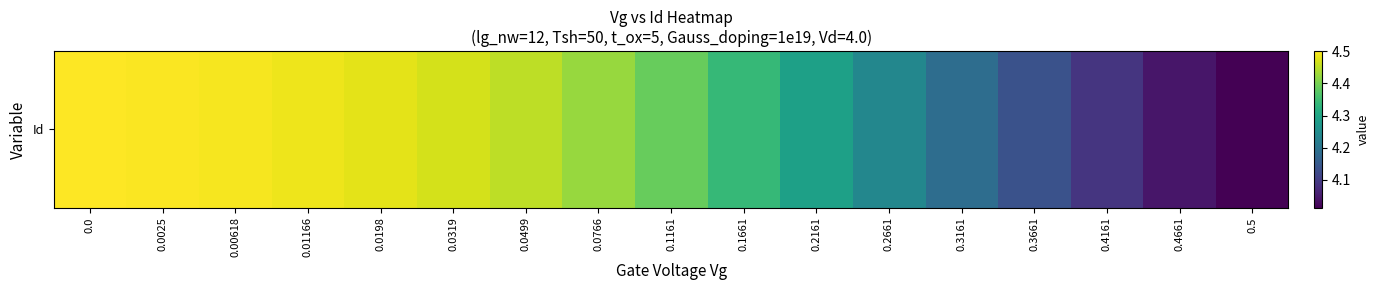

What is the difference between the second highest and minimum values?

0.5